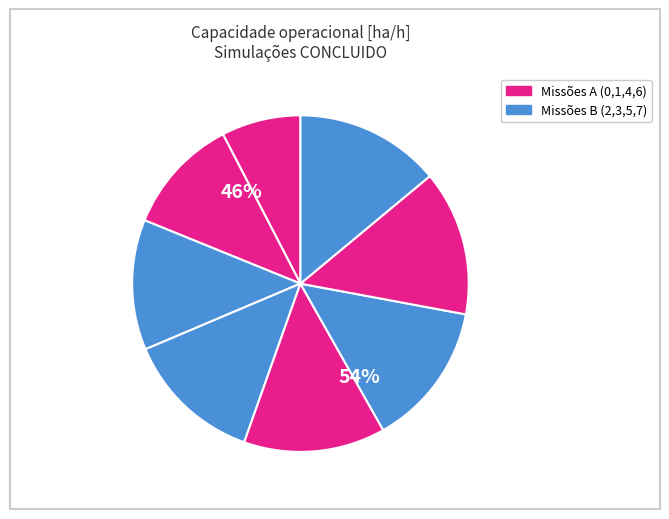

Is the sum of 0 and 7 greater than half?

No